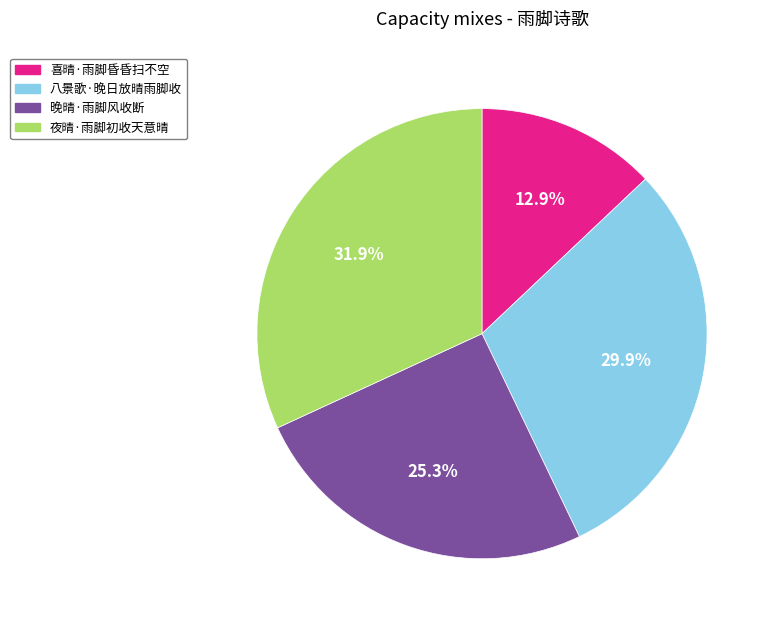

To the nearest percent, what portion does 夜晴·雨脚初收天意晴 represent?

32%